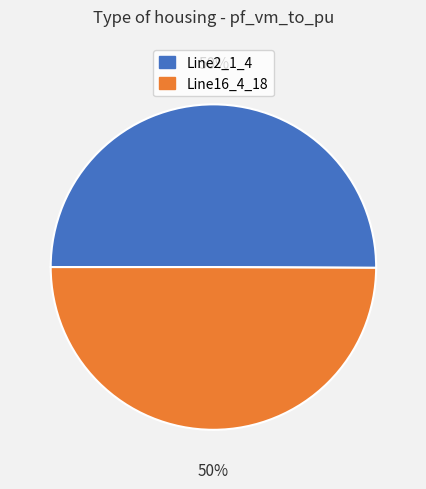

How many segments does this pie chart have?

2